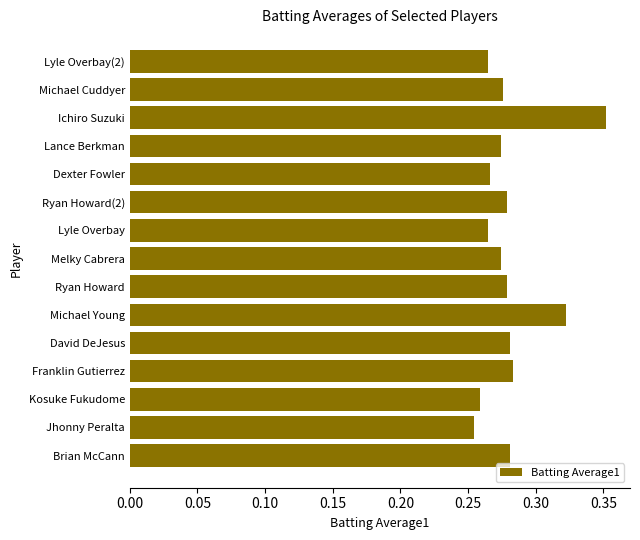

Which category has the highest value across all series?

Ichiro Suzuki